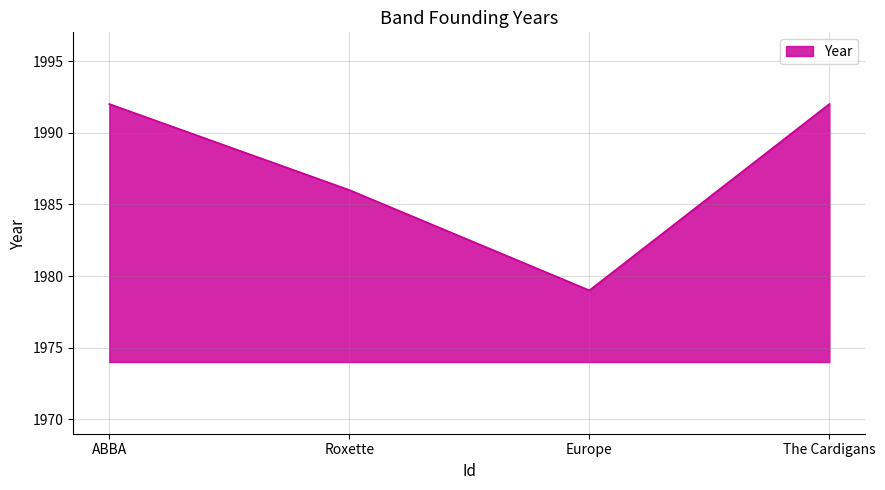

Is it true that the value at ABBA is 1992?

True